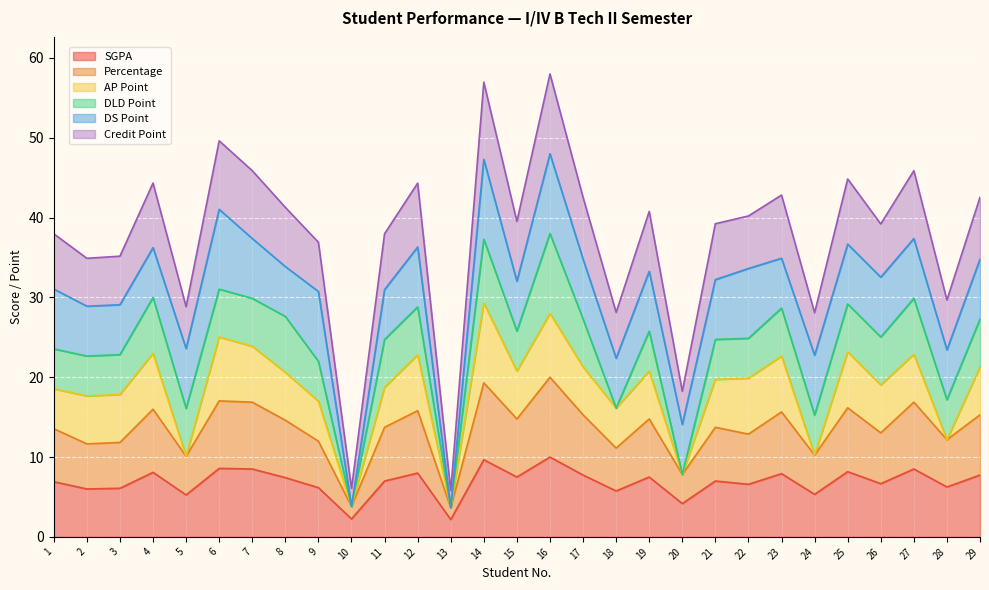

What is the total value across all series at 28?

29.7